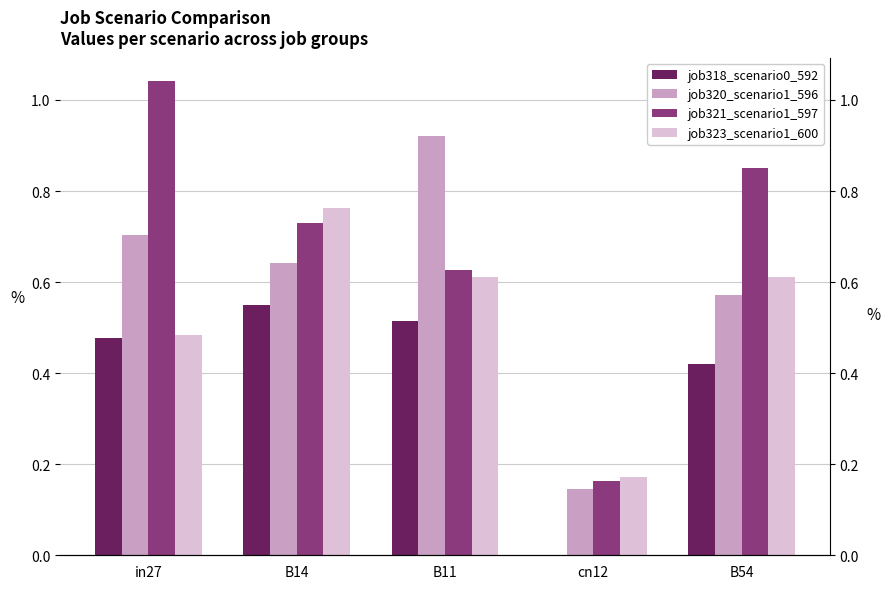

What is the label of the 3rd bar from the left?

B11